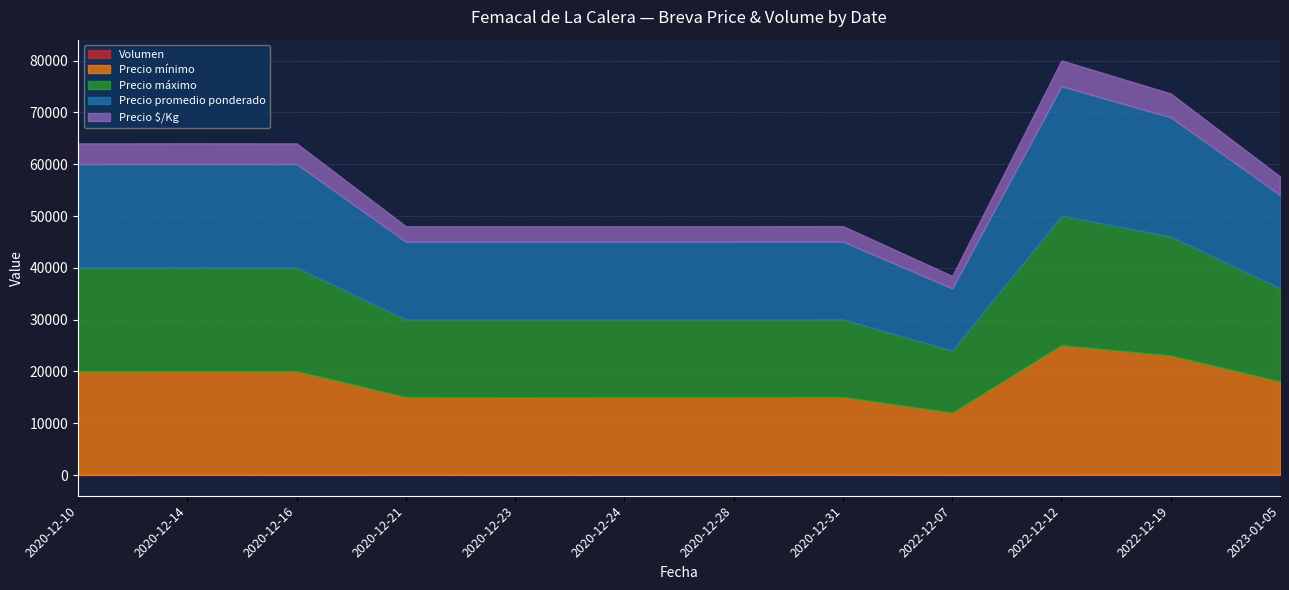

What is the greatest value displayed?

25000